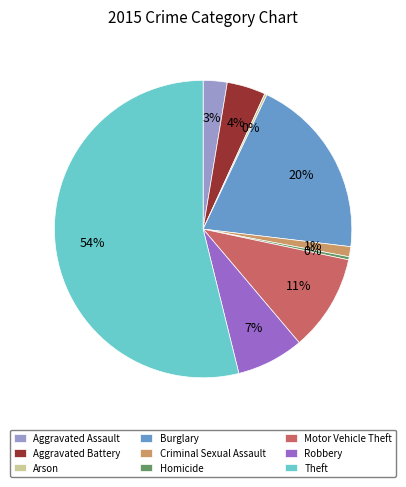

Is the sum of Homicide and Motor Vehicle Theft greater than half?

No